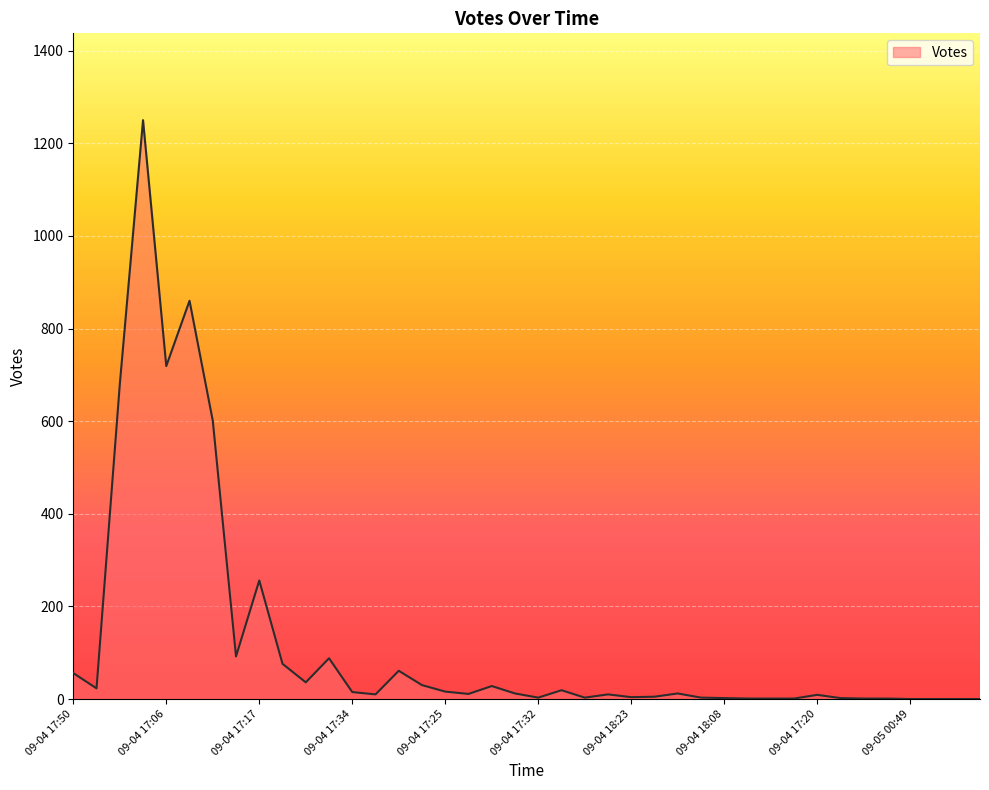

What is the greatest value displayed?

1250